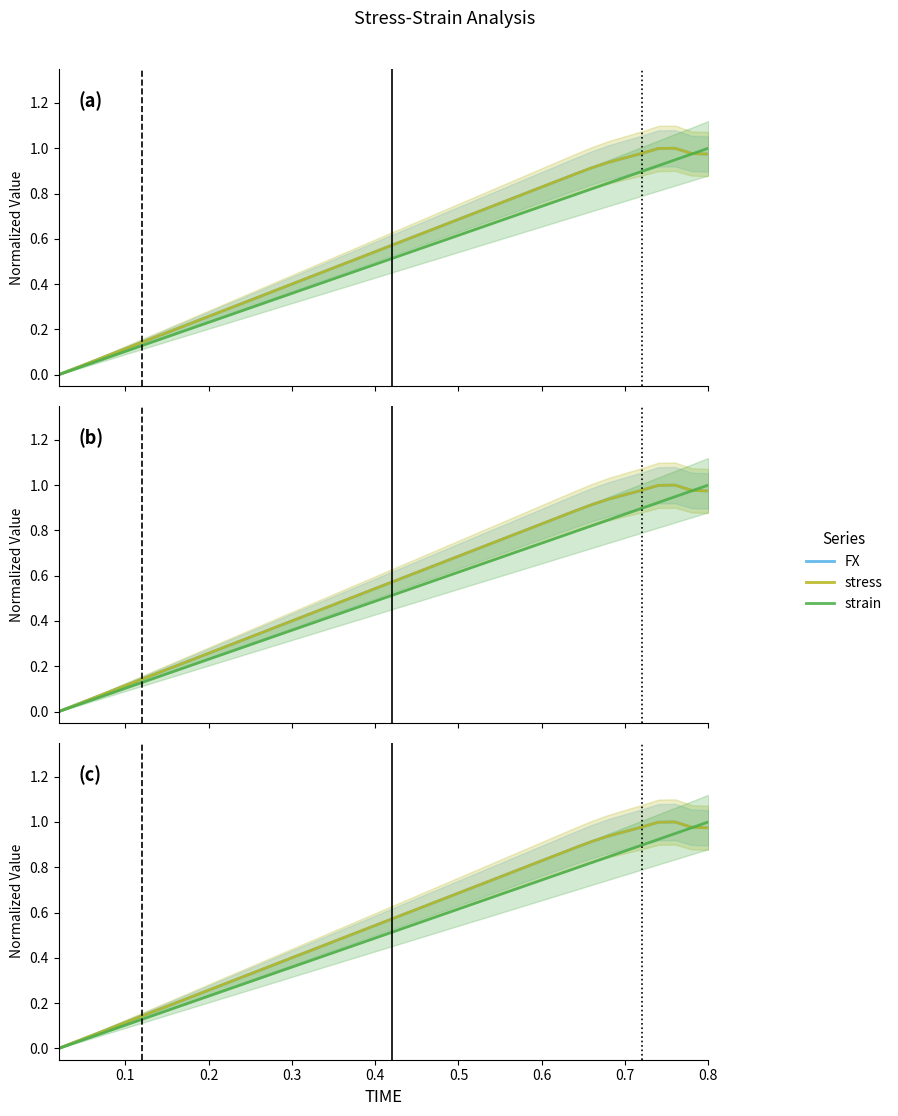

Reading left to right, list all the values displayed in this chart.

FX: 0.0	0.0	0.1	0.1	0.1	0.1	0.2	0.2	0.2	0.3	0.3	0.3	0.3	0.4	0.4	0.4	0.5	0.5	0.5	0.5	0.6	0.6	0.6	0.7	0.7	0.7	0.7	0.8	0.8	0.8	0.9	0.9	0.9	0.9	1.0	1.0	1.0	1.0	1.0	1.0
stress: 0.0	0.0	0.1	0.1	0.1	0.1	0.2	0.2	0.2	0.3	0.3	0.3	0.3	0.4	0.4	0.4	0.5	0.5	0.5	0.5	0.6	0.6	0.6	0.7	0.7	0.7	0.7	0.8	0.8	0.8	0.9	0.9	0.9	0.9	1.0	1.0	1.0	1.0	1.0	1.0
strain: 0.0	0.0	0.1	0.1	0.1	0.1	0.2	0.2	0.2	0.2	0.3	0.3	0.3	0.3	0.4	0.4	0.4	0.4	0.5	0.5	0.5	0.5	0.6	0.6	0.6	0.6	0.7	0.7	0.7	0.7	0.8	0.8	0.8	0.8	0.9	0.9	0.9	0.9	1.0	1.0